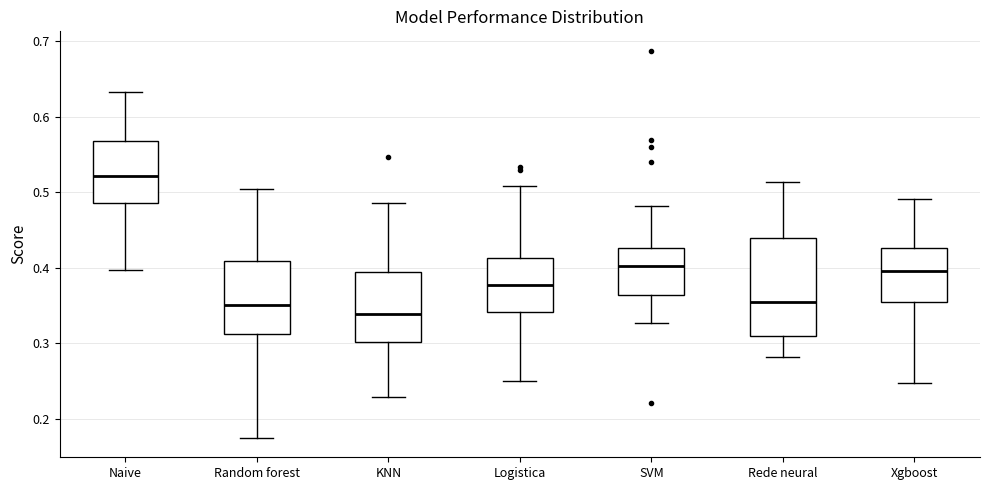

Reading left to right, transcribe this box plot: for each box, give where its median line is, the range the box spans, and where its two whiskers end, as read against the y-axis. The values are not printed on the chart, so give them approximately, as read against the axis.

Naive: median 0.52, box 0.49 to 0.57, whiskers 0.40 to 0.63
Random forest: median 0.35, box 0.31 to 0.41, whiskers 0.17 to 0.50
KNN: median 0.34, box 0.30 to 0.39, whiskers 0.23 to 0.49
Logistica: median 0.38, box 0.34 to 0.41, whiskers 0.25 to 0.51
SVM: median 0.40, box 0.36 to 0.43, whiskers 0.33 to 0.48
Rede neural: median 0.35, box 0.31 to 0.44, whiskers 0.28 to 0.51
Xgboost: median 0.40, box 0.35 to 0.43, whiskers 0.25 to 0.49